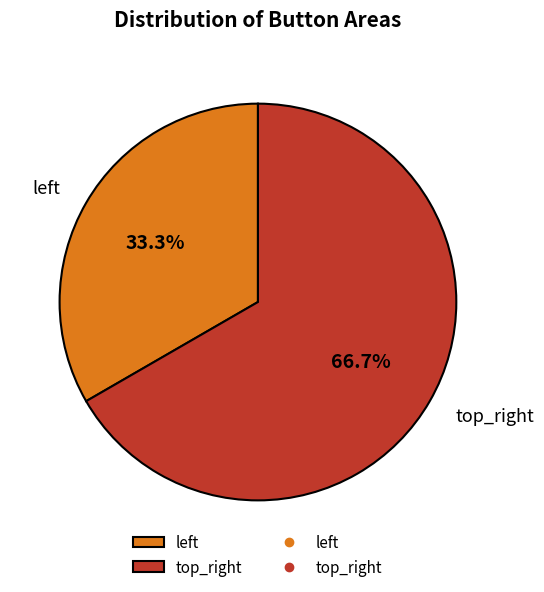

Is top_right the majority of the pie?

Yes